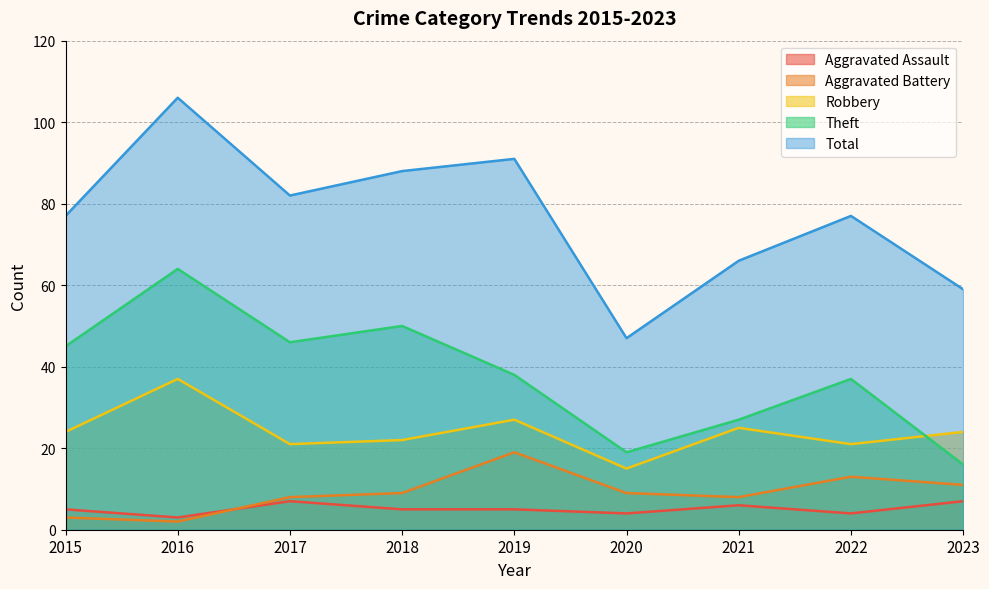

Reading left to right, extract all data points from this chart.

Aggravated Assault: 2015=5	2016=3	2017=7	2018=5	2019=5	2020=4	2021=6	2022=4	2023=7
Aggravated Battery: 2015=3	2016=2	2017=8	2018=9	2019=19	2020=9	2021=8	2022=13	2023=11
Robbery: 2015=24	2016=37	2017=21	2018=22	2019=27	2020=15	2021=25	2022=21	2023=24
Theft: 2015=45	2016=64	2017=46	2018=50	2019=38	2020=19	2021=27	2022=37	2023=16
Total: 2015=77	2016=106	2017=82	2018=88	2019=91	2020=47	2021=66	2022=77	2023=59